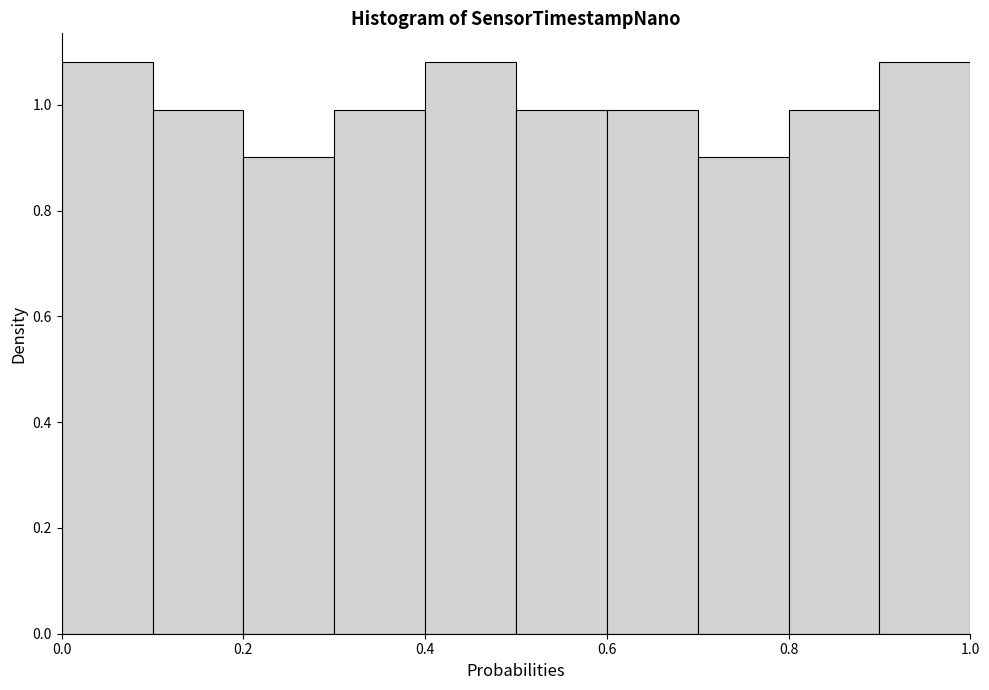

Reading left to right, transcribe this chart: for each bar, give the range it covers on the x-axis and its height. The values are not printed on the chart, so give them approximately, as read against the axis.

0.0 to 0.1: 1.08
0.1 to 0.2: 1.00
0.2 to 0.3: 0.90
0.3 to 0.4: 1.00
0.4 to 0.5: 1.08
0.5 to 0.6: 1.00
0.6 to 0.7: 1.00
0.7 to 0.8: 0.90
0.8 to 0.9: 1.00
0.9 to 1.0: 1.08